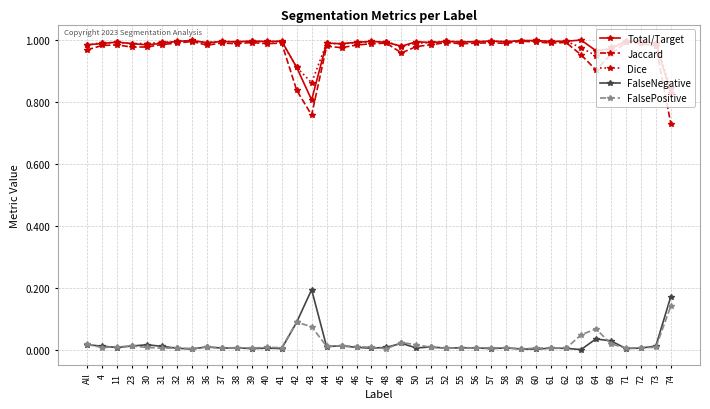

At 43, list the series in order from largest to smallest.

Dice, Total/Target, Jaccard, FalseNegative, FalsePositive